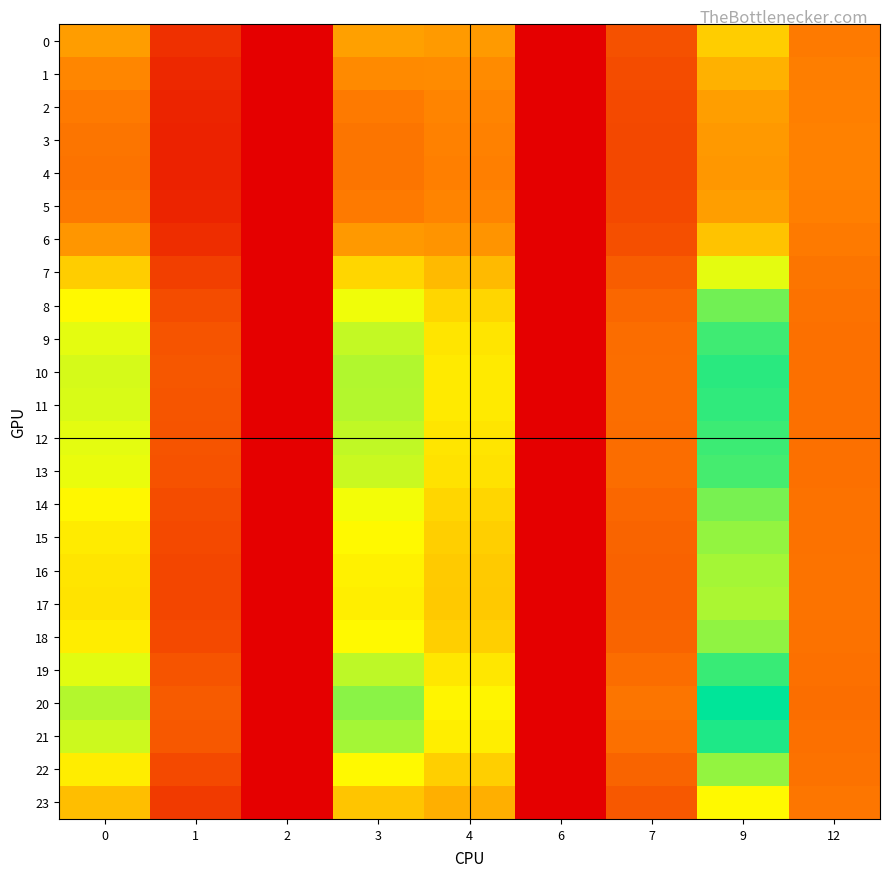

Between 0 and 4, which series saw the biggest shift?

20